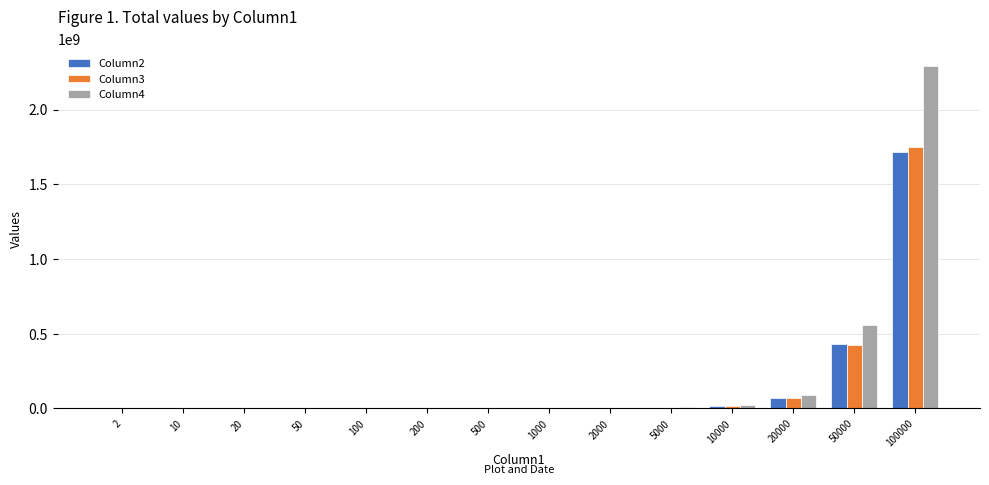

Between 100 and 20000, which series saw the biggest shift?

Column4